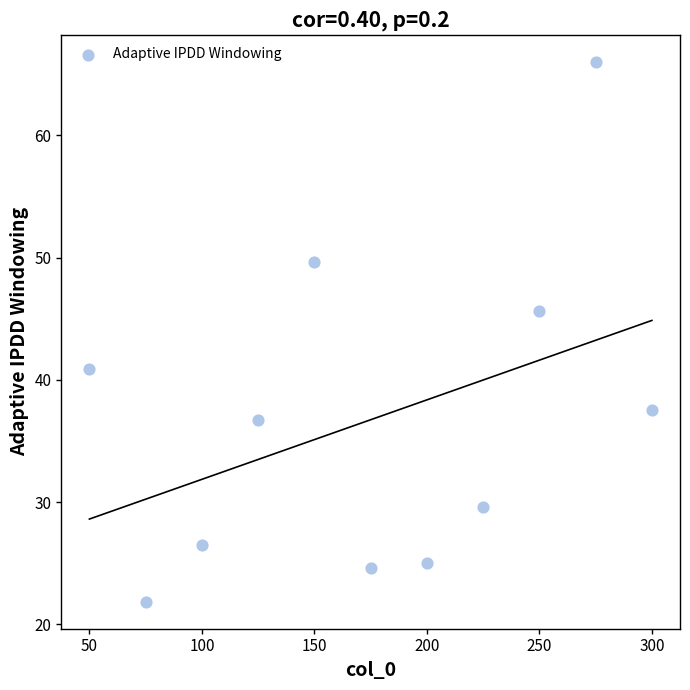

What is the range of X values (max minus min)?

250.0